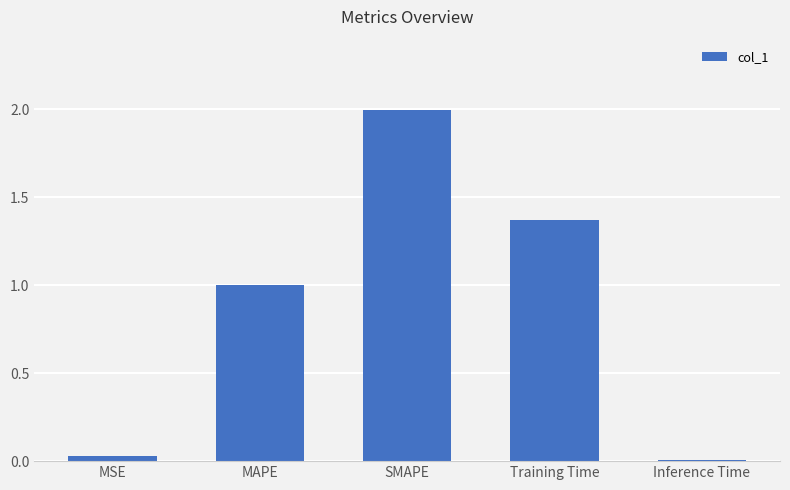

Which has a higher value, Training Time or SMAPE?

SMAPE